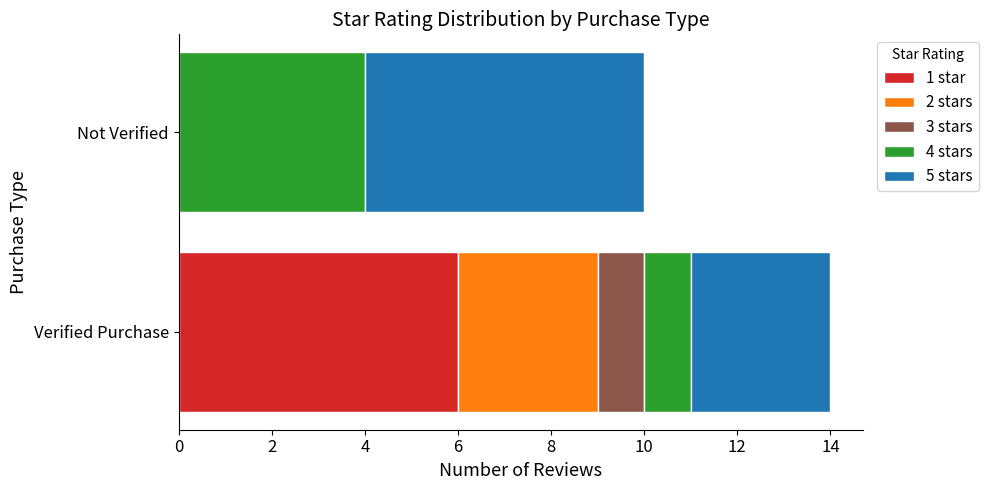

At which category is the sum across all series the highest?

Verified Purchase